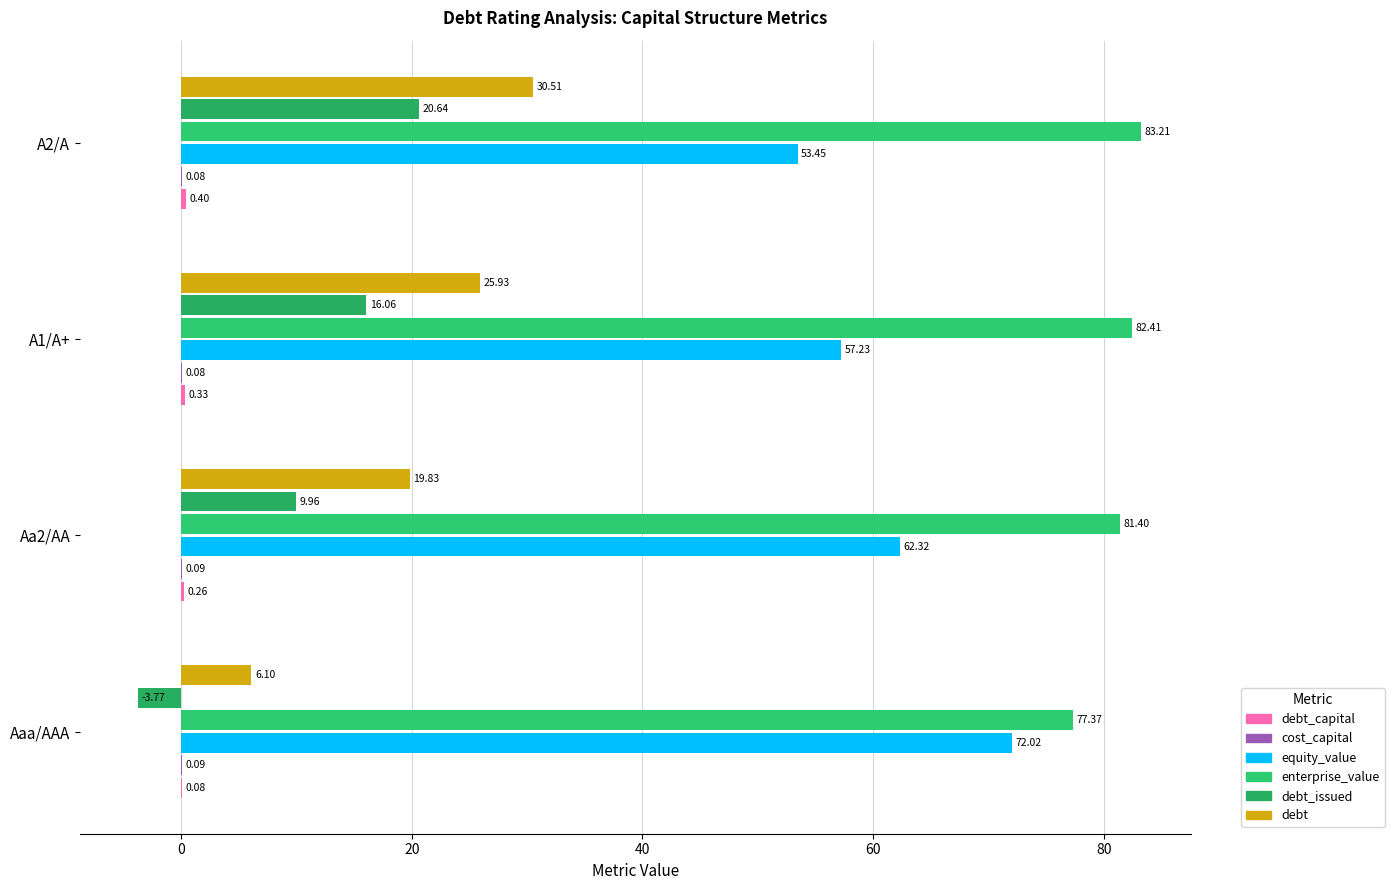

How many distinct data groups are displayed?

6